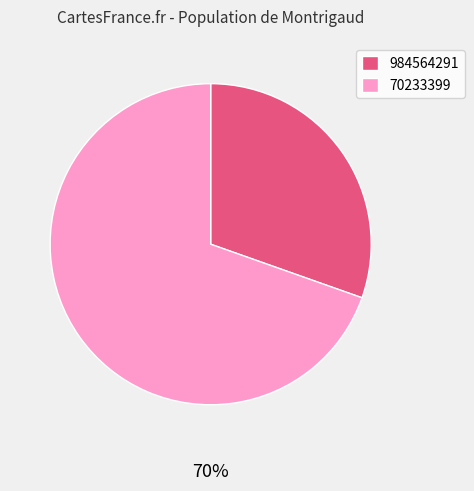

Is it true that 984564291 is 16% of the pie?

False